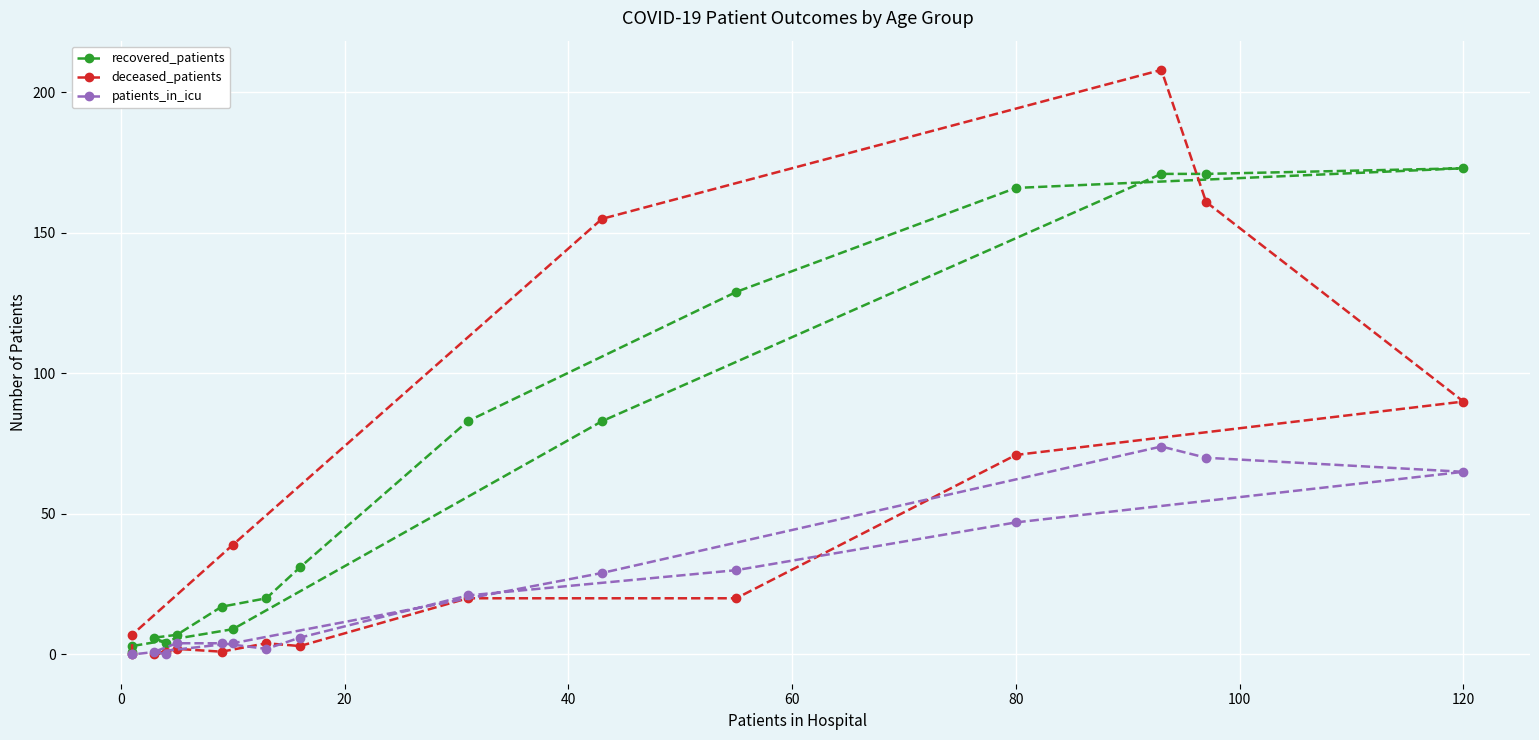

List the series in order of their peak value, lowest first.

patients_in_icu, recovered_patients, deceased_patients